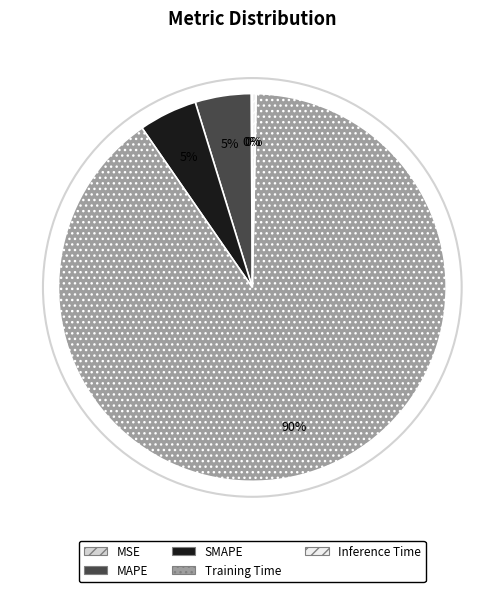

To the nearest percent, what is the difference between the Training Time and Inference Time slice percentages?

90%